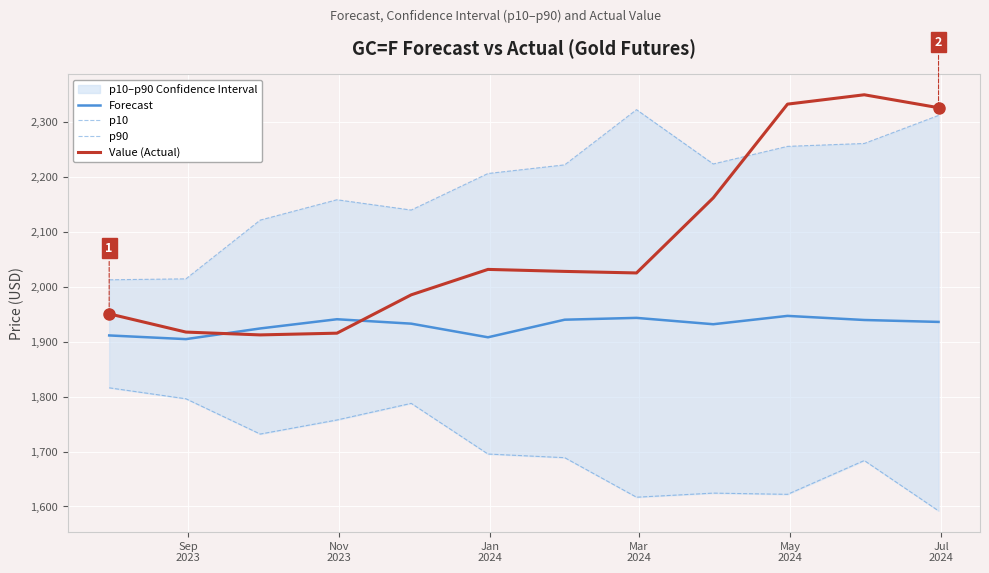

Which series has the largest total across all categories?

p90